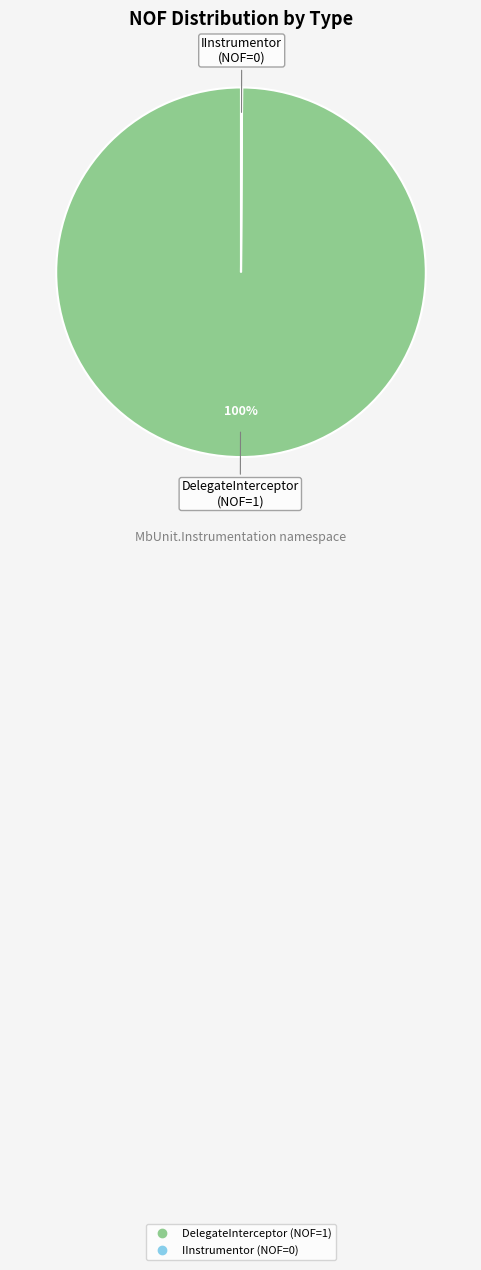

To the nearest percent, what is the average slice percentage?

50%